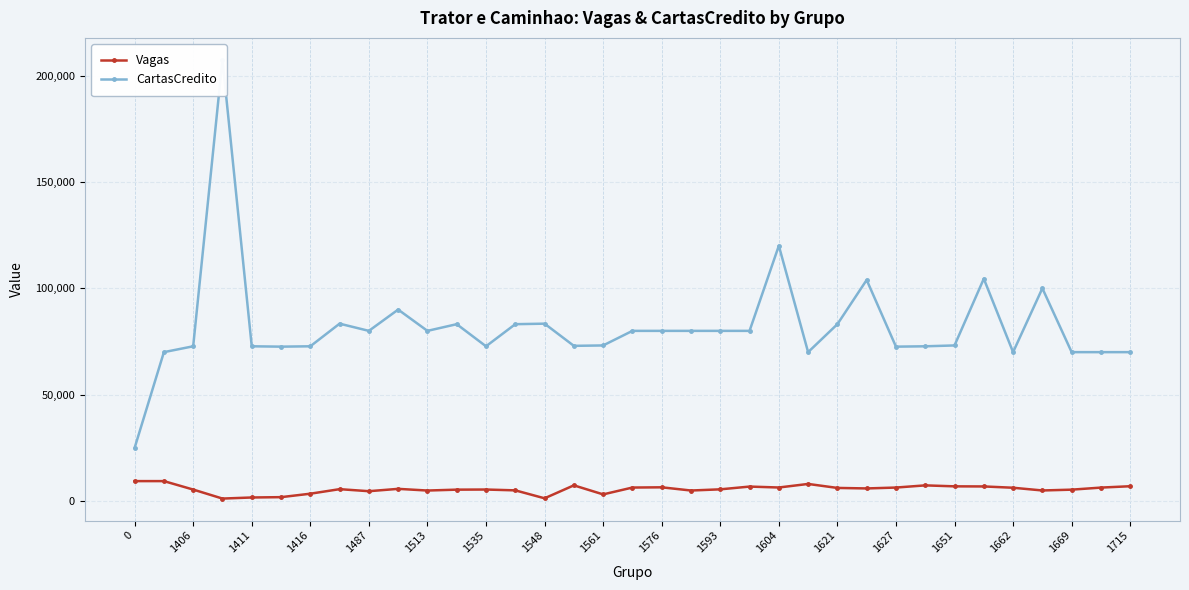

True or false: Vagas has more than 1 interior local peaks.

True